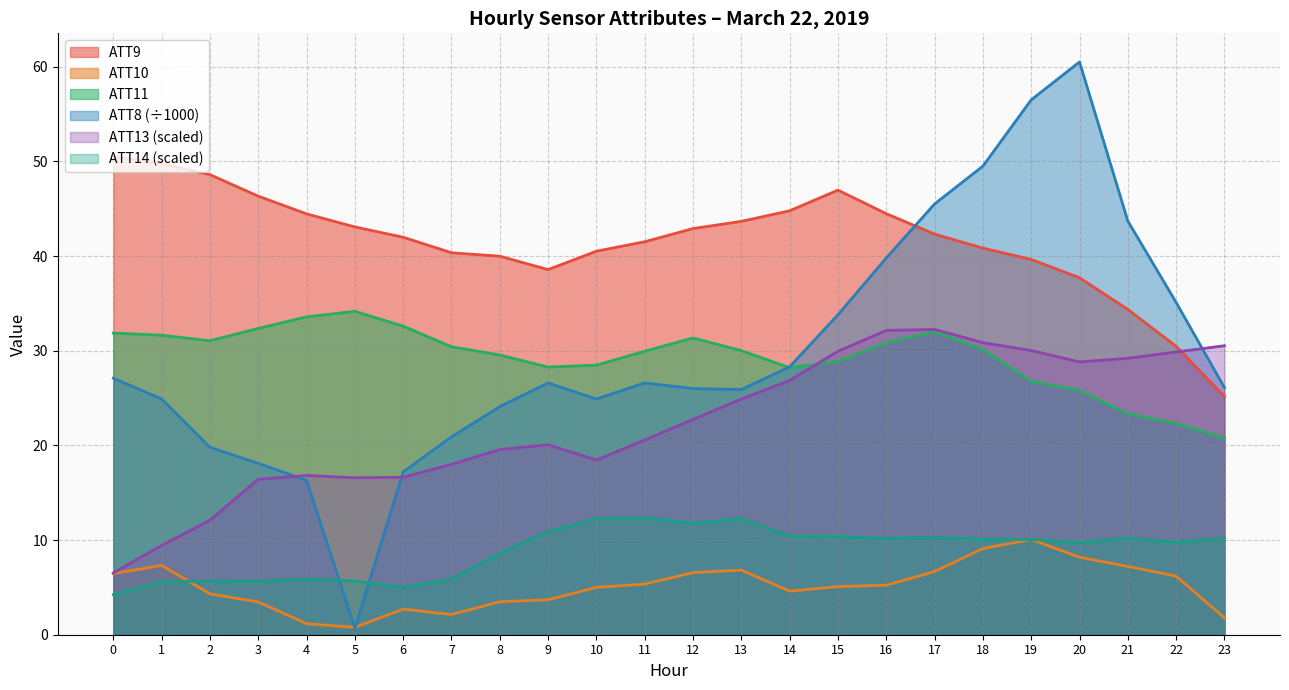

How many intersections are there between ATT14 and ATT8?

2